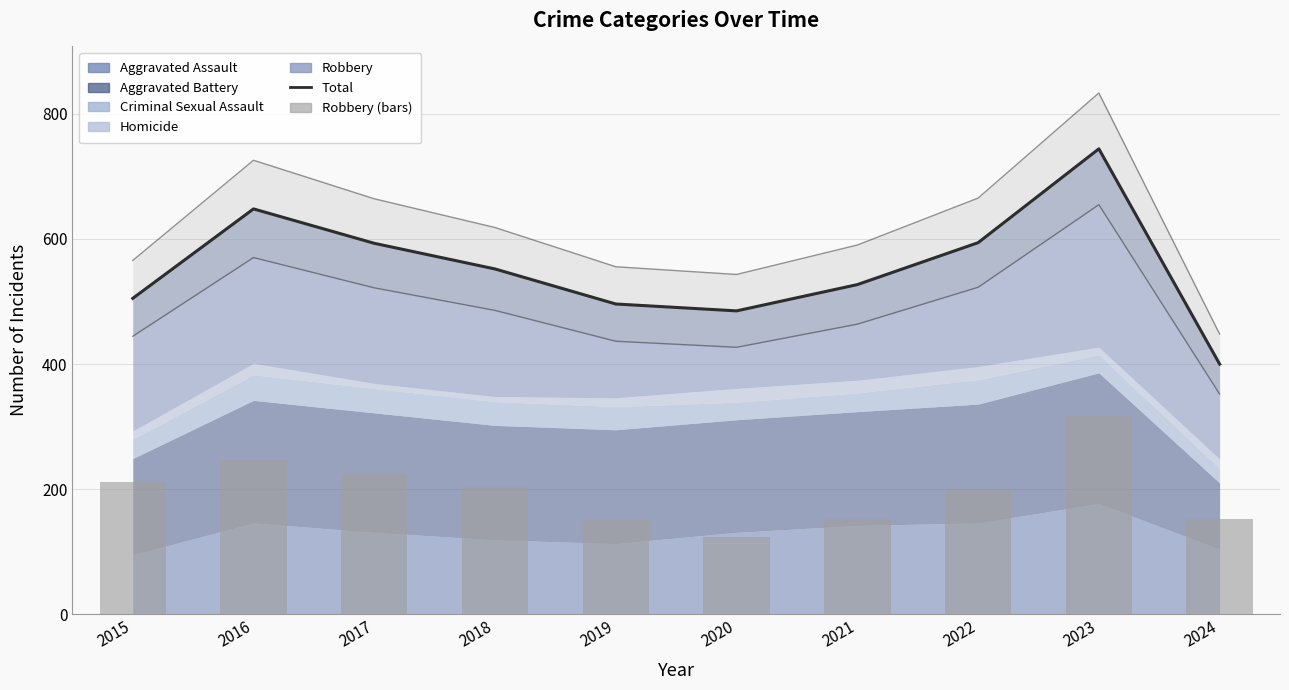

At which category is the sum across all series the highest?

2023